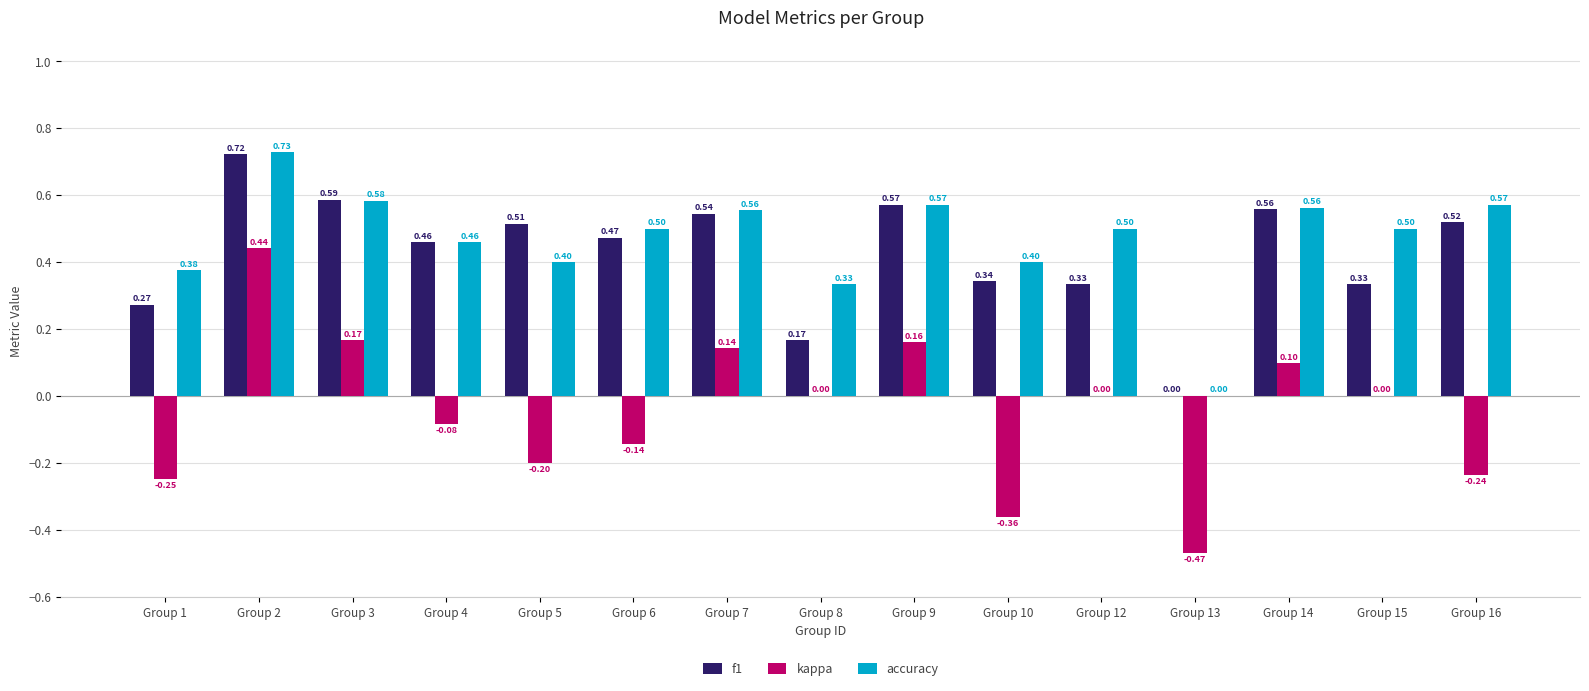

Which category has the highest value in the accuracy series?

Group 2